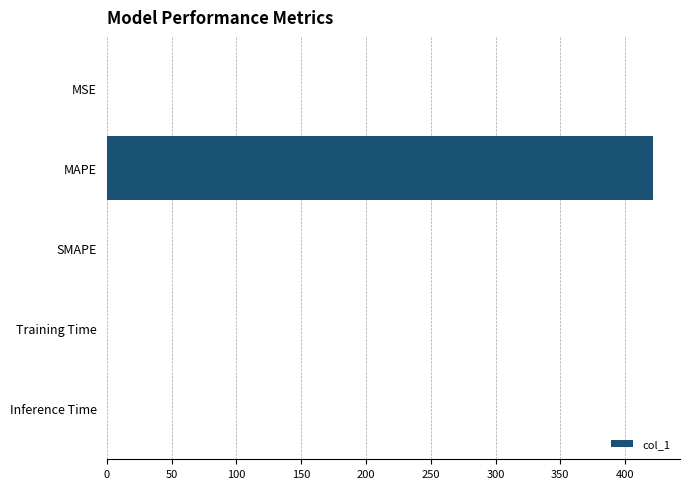

The value at SMAPE is 0.0. True or false?

True